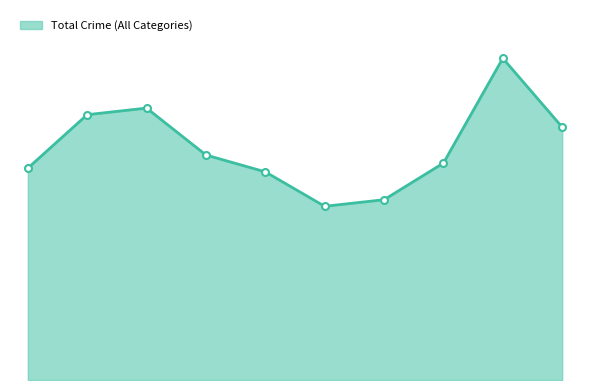

Is this an area chart (filled region under the line)?

Yes